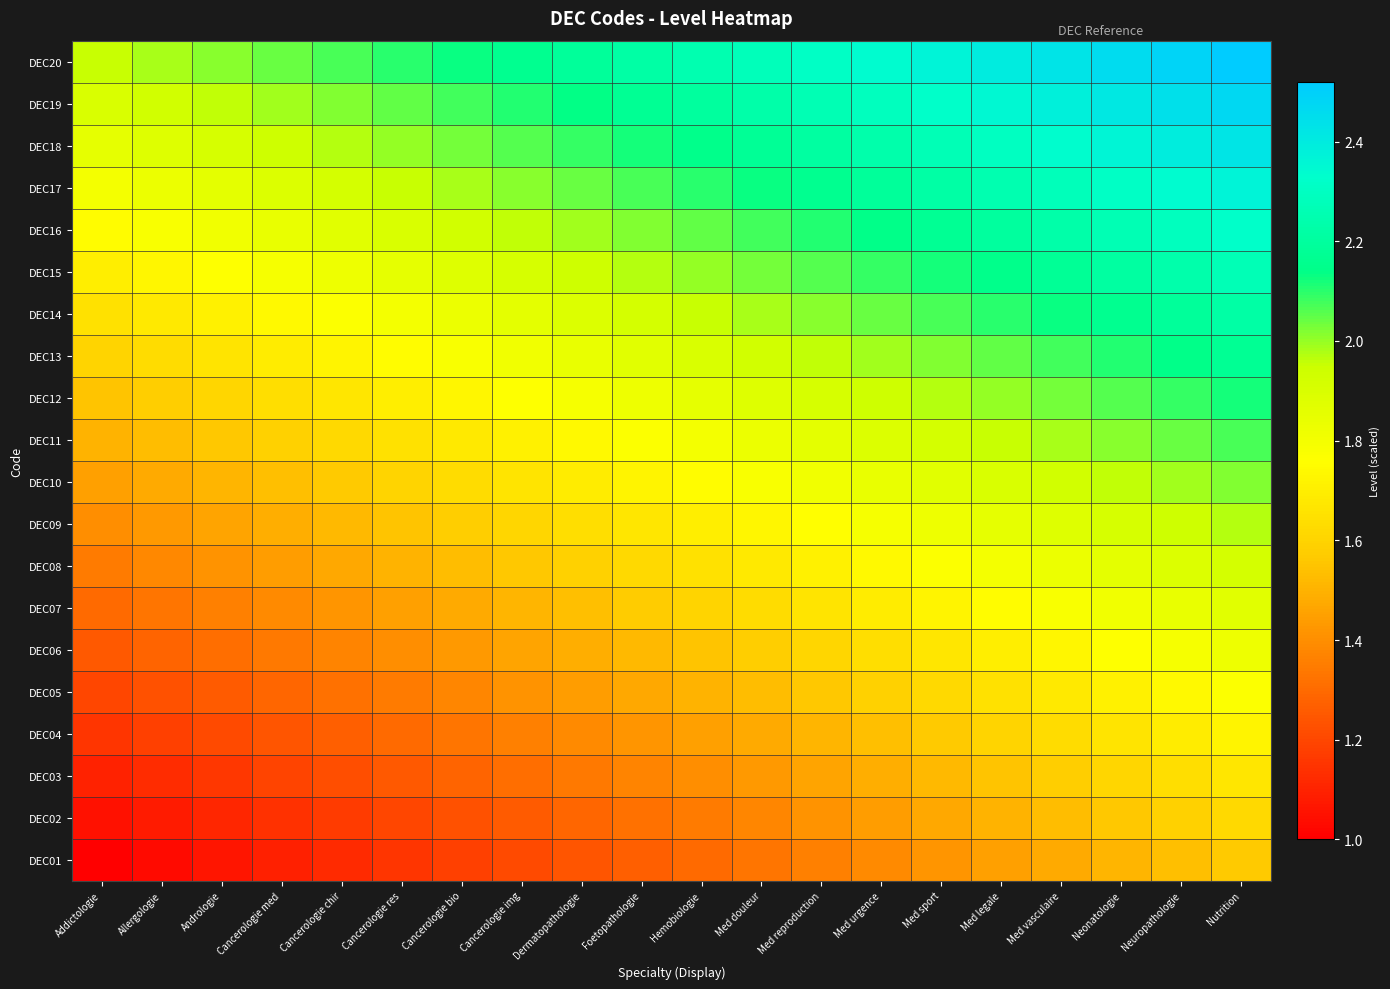

Reading left to right, extract all data points from this chart.

DEC01: Addictologie=1.0	Allergologie=1.0	Andrologie=1.1	Cancerologie med=1.1	Cancerologie chir=1.1	Cancerologie res=1.1	Cancerologie bio=1.2	Cancerologie img=1.2	Dermatopathologie=1.2	Foetopathologie=1.3	Hemobiologie=1.3	Med douleur=1.3	Med reproduction=1.4	Med urgence=1.4	Med sport=1.4	Med legale=1.4	Med vasculaire=1.5	Neonatologie=1.5	Neuropathologie=1.5	Nutrition=1.6
DEC02: Addictologie=1.1	Allergologie=1.1	Andrologie=1.1	Cancerologie med=1.1	Cancerologie chir=1.2	Cancerologie res=1.2	Cancerologie bio=1.2	Cancerologie img=1.3	Dermatopathologie=1.3	Foetopathologie=1.3	Hemobiologie=1.4	Med douleur=1.4	Med reproduction=1.4	Med urgence=1.4	Med sport=1.5	Med legale=1.5	Med vasculaire=1.5	Neonatologie=1.6	Neuropathologie=1.6	Nutrition=1.6
DEC03: Addictologie=1.1	Allergologie=1.1	Andrologie=1.2	Cancerologie med=1.2	Cancerologie chir=1.2	Cancerologie res=1.2	Cancerologie bio=1.3	Cancerologie img=1.3	Dermatopathologie=1.3	Foetopathologie=1.4	Hemobiologie=1.4	Med douleur=1.4	Med reproduction=1.5	Med urgence=1.5	Med sport=1.5	Med legale=1.6	Med vasculaire=1.6	Neonatologie=1.6	Neuropathologie=1.6	Nutrition=1.7
DEC04: Addictologie=1.1	Allergologie=1.2	Andrologie=1.2	Cancerologie med=1.2	Cancerologie chir=1.3	Cancerologie res=1.3	Cancerologie bio=1.3	Cancerologie img=1.4	Dermatopathologie=1.4	Foetopathologie=1.4	Hemobiologie=1.4	Med douleur=1.5	Med reproduction=1.5	Med urgence=1.5	Med sport=1.6	Med legale=1.6	Med vasculaire=1.6	Neonatologie=1.7	Neuropathologie=1.7	Nutrition=1.7
DEC05: Addictologie=1.2	Allergologie=1.2	Andrologie=1.3	Cancerologie med=1.3	Cancerologie chir=1.3	Cancerologie res=1.3	Cancerologie bio=1.4	Cancerologie img=1.4	Dermatopathologie=1.4	Foetopathologie=1.5	Hemobiologie=1.5	Med douleur=1.5	Med reproduction=1.6	Med urgence=1.6	Med sport=1.6	Med legale=1.6	Med vasculaire=1.7	Neonatologie=1.7	Neuropathologie=1.7	Nutrition=1.8
DEC06: Addictologie=1.2	Allergologie=1.3	Andrologie=1.3	Cancerologie med=1.3	Cancerologie chir=1.4	Cancerologie res=1.4	Cancerologie bio=1.4	Cancerologie img=1.5	Dermatopathologie=1.5	Foetopathologie=1.5	Hemobiologie=1.6	Med douleur=1.6	Med reproduction=1.6	Med urgence=1.6	Med sport=1.7	Med legale=1.7	Med vasculaire=1.7	Neonatologie=1.8	Neuropathologie=1.8	Nutrition=1.8
DEC07: Addictologie=1.3	Allergologie=1.3	Andrologie=1.4	Cancerologie med=1.4	Cancerologie chir=1.4	Cancerologie res=1.4	Cancerologie bio=1.5	Cancerologie img=1.5	Dermatopathologie=1.5	Foetopathologie=1.6	Hemobiologie=1.6	Med douleur=1.6	Med reproduction=1.7	Med urgence=1.7	Med sport=1.7	Med legale=1.8	Med vasculaire=1.8	Neonatologie=1.8	Neuropathologie=1.8	Nutrition=1.9
DEC08: Addictologie=1.4	Allergologie=1.4	Andrologie=1.4	Cancerologie med=1.4	Cancerologie chir=1.5	Cancerologie res=1.5	Cancerologie bio=1.5	Cancerologie img=1.6	Dermatopathologie=1.6	Foetopathologie=1.6	Hemobiologie=1.7	Med douleur=1.7	Med reproduction=1.7	Med urgence=1.7	Med sport=1.8	Med legale=1.8	Med vasculaire=1.8	Neonatologie=1.9	Neuropathologie=1.9	Nutrition=1.9
DEC09: Addictologie=1.4	Allergologie=1.4	Andrologie=1.5	Cancerologie med=1.5	Cancerologie chir=1.5	Cancerologie res=1.5	Cancerologie bio=1.6	Cancerologie img=1.6	Dermatopathologie=1.6	Foetopathologie=1.7	Hemobiologie=1.7	Med douleur=1.7	Med reproduction=1.8	Med urgence=1.8	Med sport=1.8	Med legale=1.8	Med vasculaire=1.9	Neonatologie=1.9	Neuropathologie=1.9	Nutrition=2.0
DEC10: Addictologie=1.4	Allergologie=1.5	Andrologie=1.5	Cancerologie med=1.5	Cancerologie chir=1.6	Cancerologie res=1.6	Cancerologie bio=1.6	Cancerologie img=1.7	Dermatopathologie=1.7	Foetopathologie=1.7	Hemobiologie=1.8	Med douleur=1.8	Med reproduction=1.8	Med urgence=1.8	Med sport=1.9	Med legale=1.9	Med vasculaire=1.9	Neonatologie=2.0	Neuropathologie=2.0	Nutrition=2.0
DEC11: Addictologie=1.5	Allergologie=1.5	Andrologie=1.6	Cancerologie med=1.6	Cancerologie chir=1.6	Cancerologie res=1.6	Cancerologie bio=1.7	Cancerologie img=1.7	Dermatopathologie=1.7	Foetopathologie=1.8	Hemobiologie=1.8	Med douleur=1.8	Med reproduction=1.9	Med urgence=1.9	Med sport=1.9	Med legale=1.9	Med vasculaire=2.0	Neonatologie=2.0	Neuropathologie=2.0	Nutrition=2.1
DEC12: Addictologie=1.6	Allergologie=1.6	Andrologie=1.6	Cancerologie med=1.6	Cancerologie chir=1.7	Cancerologie res=1.7	Cancerologie bio=1.7	Cancerologie img=1.8	Dermatopathologie=1.8	Foetopathologie=1.8	Hemobiologie=1.9	Med douleur=1.9	Med reproduction=1.9	Med urgence=1.9	Med sport=2.0	Med legale=2.0	Med vasculaire=2.0	Neonatologie=2.1	Neuropathologie=2.1	Nutrition=2.1
DEC13: Addictologie=1.6	Allergologie=1.6	Andrologie=1.7	Cancerologie med=1.7	Cancerologie chir=1.7	Cancerologie res=1.8	Cancerologie bio=1.8	Cancerologie img=1.8	Dermatopathologie=1.8	Foetopathologie=1.9	Hemobiologie=1.9	Med douleur=1.9	Med reproduction=2.0	Med urgence=2.0	Med sport=2.0	Med legale=2.0	Med vasculaire=2.1	Neonatologie=2.1	Neuropathologie=2.1	Nutrition=2.2
DEC14: Addictologie=1.6	Allergologie=1.7	Andrologie=1.7	Cancerologie med=1.7	Cancerologie chir=1.8	Cancerologie res=1.8	Cancerologie bio=1.8	Cancerologie img=1.9	Dermatopathologie=1.9	Foetopathologie=1.9	Hemobiologie=1.9	Med douleur=2.0	Med reproduction=2.0	Med urgence=2.0	Med sport=2.1	Med legale=2.1	Med vasculaire=2.1	Neonatologie=2.2	Neuropathologie=2.2	Nutrition=2.2
DEC15: Addictologie=1.7	Allergologie=1.7	Andrologie=1.8	Cancerologie med=1.8	Cancerologie chir=1.8	Cancerologie res=1.9	Cancerologie bio=1.9	Cancerologie img=1.9	Dermatopathologie=1.9	Foetopathologie=2.0	Hemobiologie=2.0	Med douleur=2.0	Med reproduction=2.1	Med urgence=2.1	Med sport=2.1	Med legale=2.2	Med vasculaire=2.2	Neonatologie=2.2	Neuropathologie=2.2	Nutrition=2.3
DEC16: Addictologie=1.8	Allergologie=1.8	Andrologie=1.8	Cancerologie med=1.8	Cancerologie chir=1.9	Cancerologie res=1.9	Cancerologie bio=1.9	Cancerologie img=2.0	Dermatopathologie=2.0	Foetopathologie=2.0	Hemobiologie=2.0	Med douleur=2.1	Med reproduction=2.1	Med urgence=2.1	Med sport=2.2	Med legale=2.2	Med vasculaire=2.2	Neonatologie=2.3	Neuropathologie=2.3	Nutrition=2.3
DEC17: Addictologie=1.8	Allergologie=1.8	Andrologie=1.9	Cancerologie med=1.9	Cancerologie chir=1.9	Cancerologie res=1.9	Cancerologie bio=2.0	Cancerologie img=2.0	Dermatopathologie=2.0	Foetopathologie=2.1	Hemobiologie=2.1	Med douleur=2.1	Med reproduction=2.2	Med urgence=2.2	Med sport=2.2	Med legale=2.2	Med vasculaire=2.3	Neonatologie=2.3	Neuropathologie=2.3	Nutrition=2.4
DEC18: Addictologie=1.9	Allergologie=1.9	Andrologie=1.9	Cancerologie med=1.9	Cancerologie chir=2.0	Cancerologie res=2.0	Cancerologie bio=2.0	Cancerologie img=2.1	Dermatopathologie=2.1	Foetopathologie=2.1	Hemobiologie=2.1	Med douleur=2.2	Med reproduction=2.2	Med urgence=2.2	Med sport=2.3	Med legale=2.3	Med vasculaire=2.3	Neonatologie=2.4	Neuropathologie=2.4	Nutrition=2.4
DEC19: Addictologie=1.9	Allergologie=1.9	Andrologie=2.0	Cancerologie med=2.0	Cancerologie chir=2.0	Cancerologie res=2.0	Cancerologie bio=2.1	Cancerologie img=2.1	Dermatopathologie=2.1	Foetopathologie=2.2	Hemobiologie=2.2	Med douleur=2.2	Med reproduction=2.3	Med urgence=2.3	Med sport=2.3	Med legale=2.3	Med vasculaire=2.4	Neonatologie=2.4	Neuropathologie=2.4	Nutrition=2.5
DEC20: Addictologie=2.0	Allergologie=2.0	Andrologie=2.0	Cancerologie med=2.0	Cancerologie chir=2.1	Cancerologie res=2.1	Cancerologie bio=2.1	Cancerologie img=2.2	Dermatopathologie=2.2	Foetopathologie=2.2	Hemobiologie=2.2	Med douleur=2.3	Med reproduction=2.3	Med urgence=2.3	Med sport=2.4	Med legale=2.4	Med vasculaire=2.4	Neonatologie=2.5	Neuropathologie=2.5	Nutrition=2.5